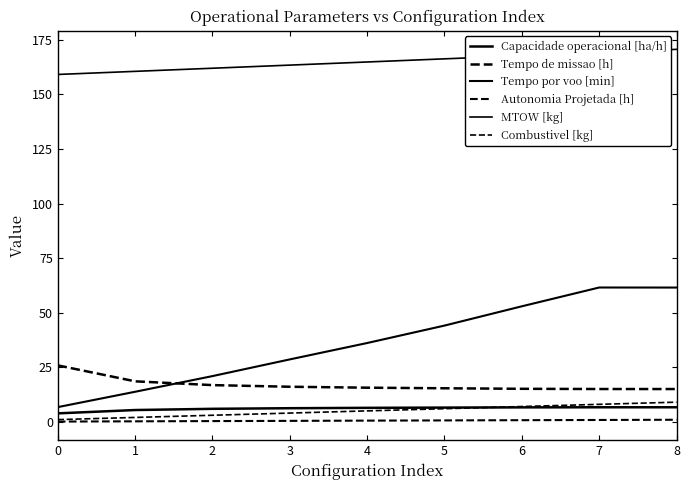

What is the difference between the highest and lowest values at 5?

165.6